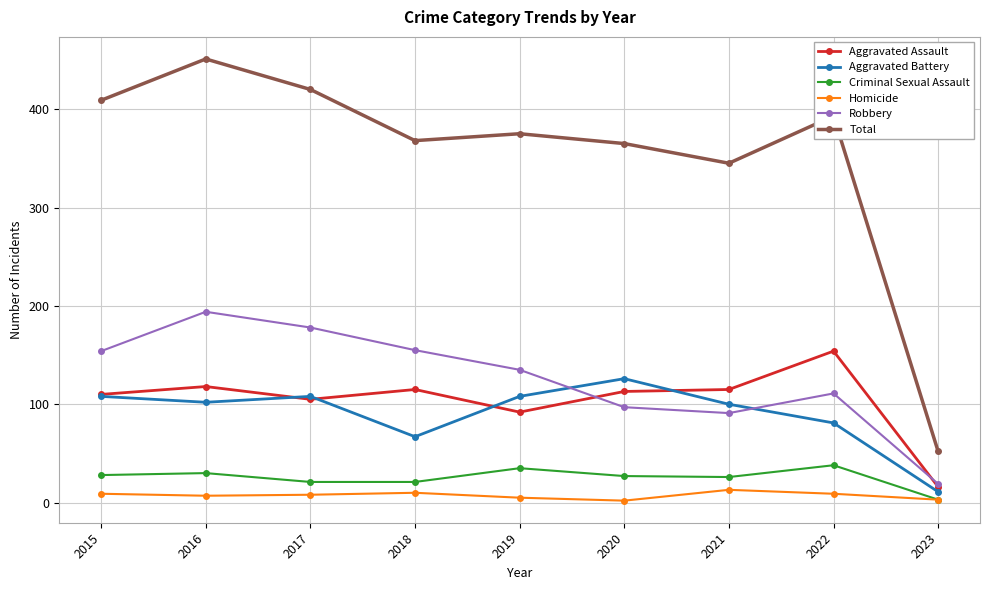

Is it true that Aggravated Battery equals 126 at 2020?

True